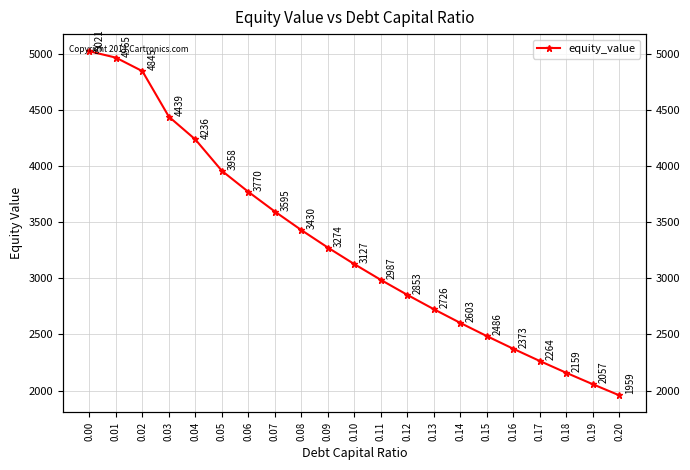

Rank the categories by value from lowest to highest.

0.20, 0.19, 0.18, 0.17, 0.16, 0.15, 0.14, 0.13, 0.12, 0.11, 0.10, 0.09, 0.08, 0.07, 0.06, 0.05, 0.04, 0.03, 0.02, 0.01, 0.00